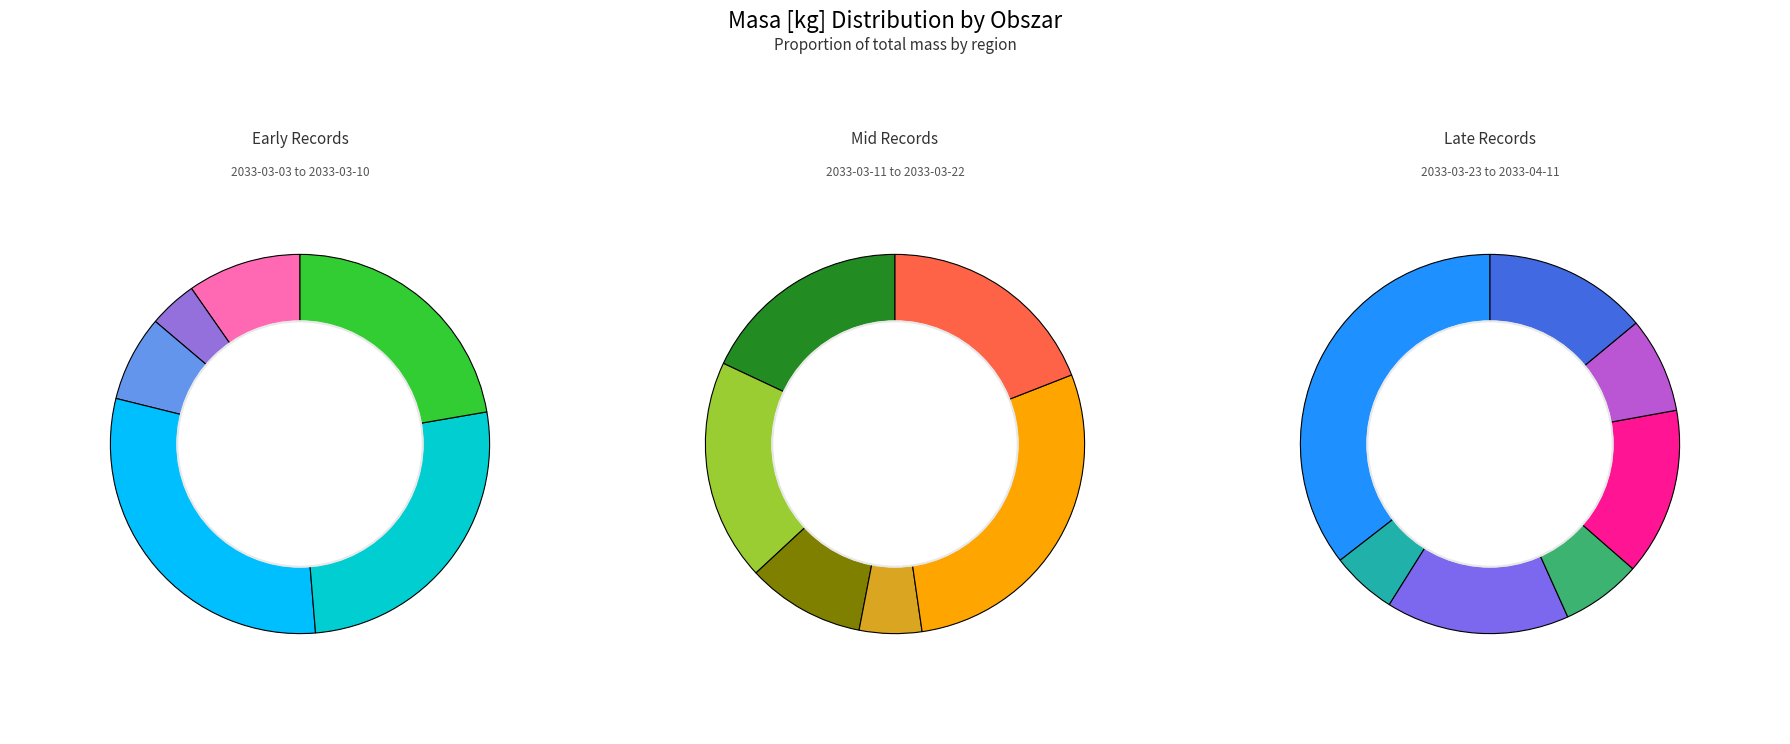

Count the number of slices in the pie.

19